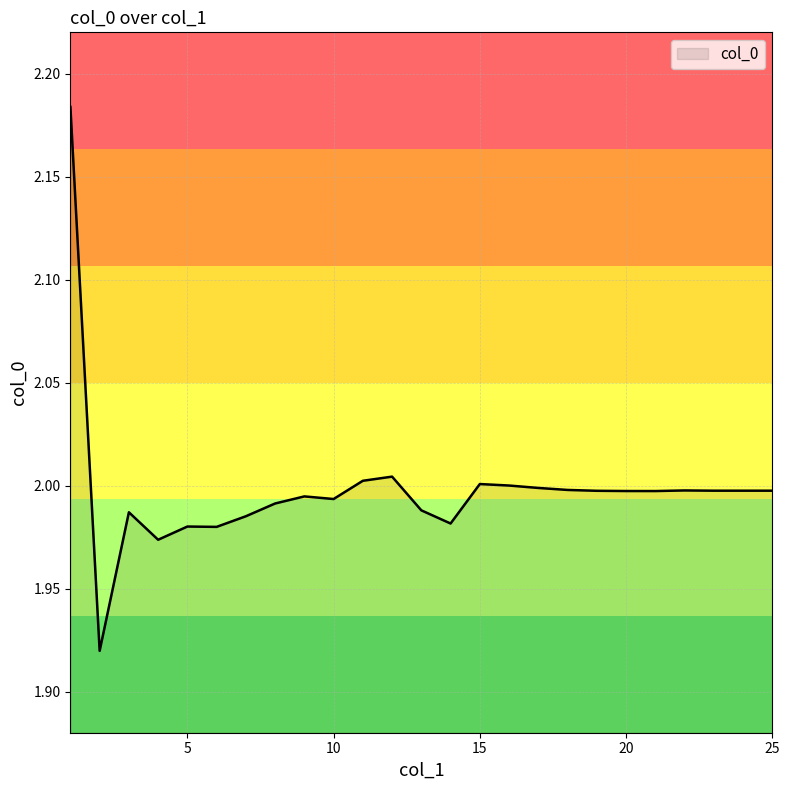

List the labels in order of value, smallest first.

2, 4, 6, 5, 14, 7, 3, 13, 8, 10, 9, 21, 20, 19, 23, 24, 25, 22, 18, 17, 16, 15, 11, 12, 1